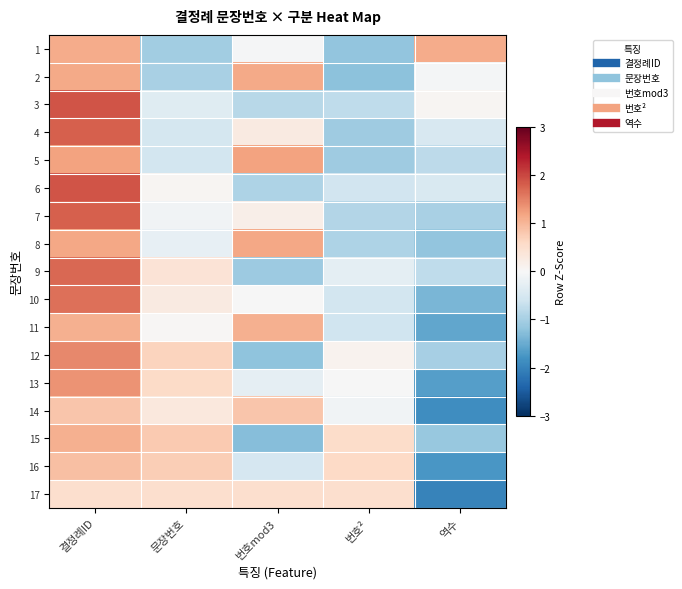

Reading left to right, what are all the values shown in this chart?

1: 결정례ID=1.1	문장번호=-1.0	번호mod3=-0.0	번호²=-1.2	역수=1.1
2: 결정례ID=1.1	문장번호=-1.0	번호mod3=1.1	번호²=-1.2	역수=-0.1
3: 결정례ID=1.9	문장번호=-0.4	번호mod3=-0.8	번호²=-0.8	역수=0.1
4: 결정례ID=1.8	문장번호=-0.5	번호mod3=0.3	번호²=-1.1	역수=-0.5
5: 결정례ID=1.2	문장번호=-0.6	번호mod3=1.2	번호²=-1.1	역수=-0.8
6: 결정례ID=1.9	문장번호=0.1	번호mod3=-0.9	번호²=-0.6	역수=-0.5
7: 결정례ID=1.8	문장번호=-0.1	번호mod3=0.2	번호²=-0.9	역수=-1.0
8: 결정례ID=1.2	문장번호=-0.2	번호mod3=1.2	번호²=-0.9	역수=-1.2
9: 결정례ID=1.7	문장번호=0.4	번호mod3=-1.1	번호²=-0.3	역수=-0.8
10: 결정례ID=1.7	문장번호=0.3	번호mod3=-0.0	번호²=-0.5	역수=-1.4
11: 결정례ID=1.1	문장번호=0.0	번호mod3=1.1	번호²=-0.6	역수=-1.5
12: 결정례ID=1.4	문장번호=0.7	번호mod3=-1.2	번호²=0.1	역수=-1.0
13: 결정례ID=1.4	문장번호=0.6	번호mod3=-0.3	번호²=-0.0	역수=-1.7
14: 결정례ID=0.8	문장번호=0.3	번호mod3=0.8	번호²=-0.1	역수=-1.9
15: 결정례ID=1.1	문장번호=0.8	번호mod3=-1.3	번호²=0.5	역수=-1.1
16: 결정례ID=0.9	문장번호=0.7	번호mod3=-0.5	번호²=0.6	역수=-1.7
17: 결정례ID=0.5	문장번호=0.5	번호mod3=0.5	번호²=0.5	역수=-2.0